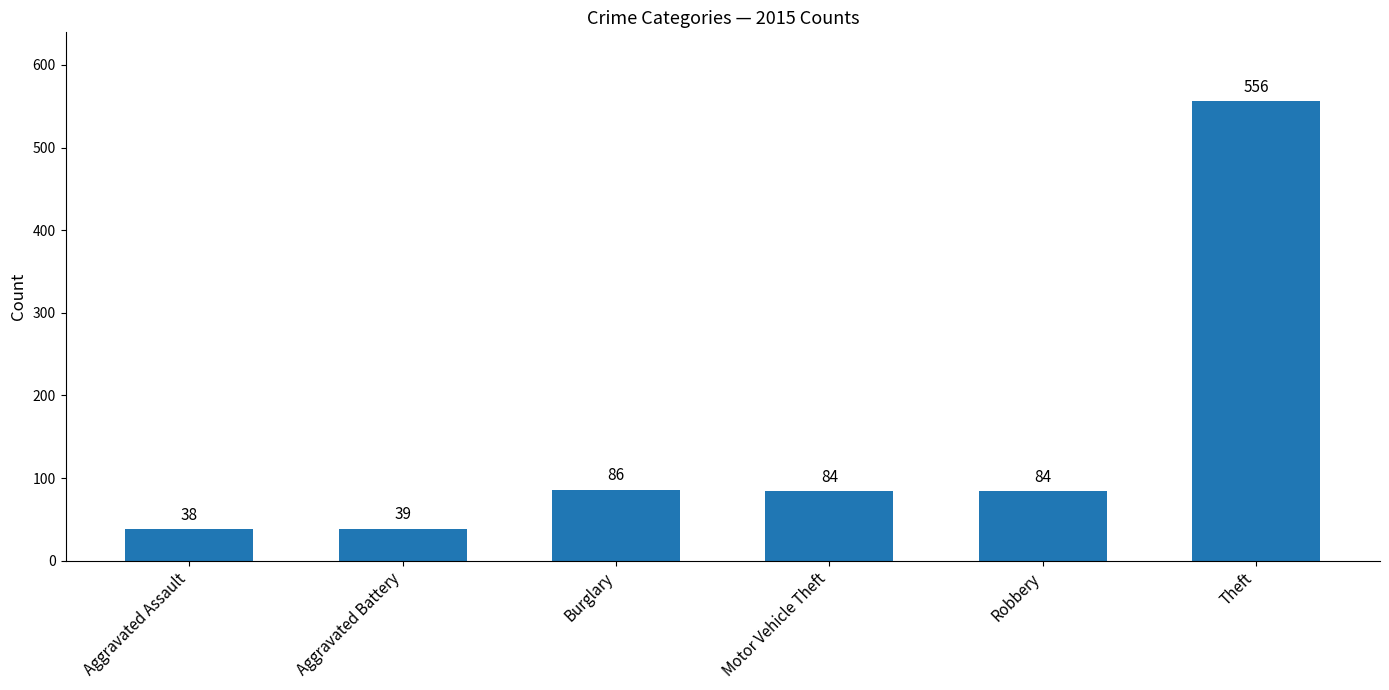

True or false: the data shows 11 at Aggravated Battery.

False